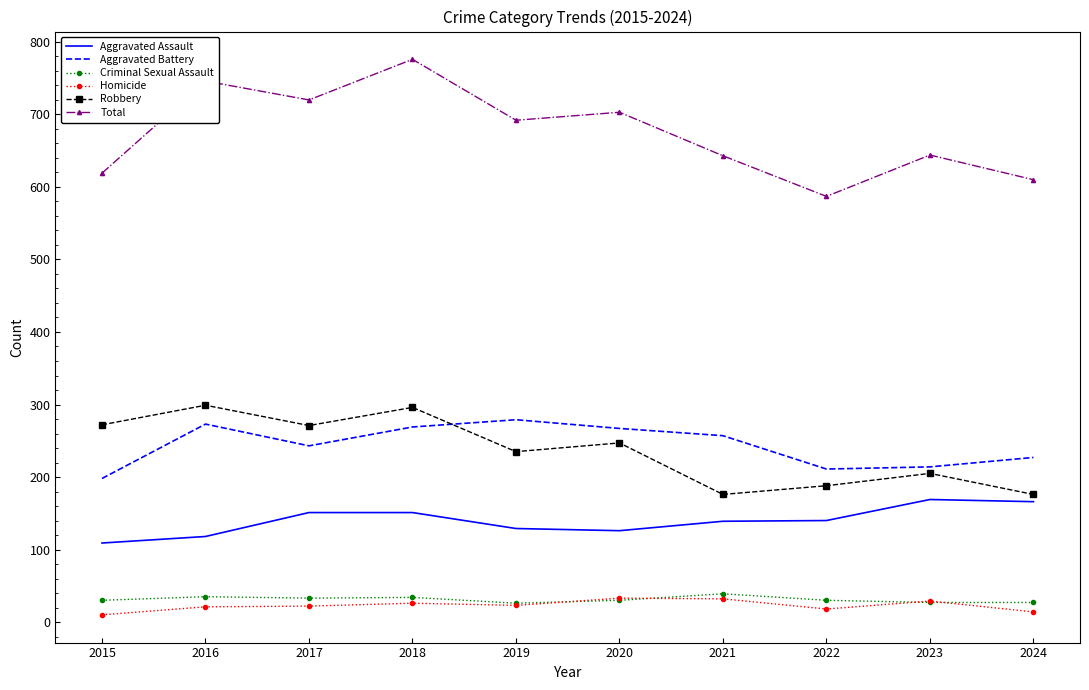

What is the total value across all series at 2023?

1288